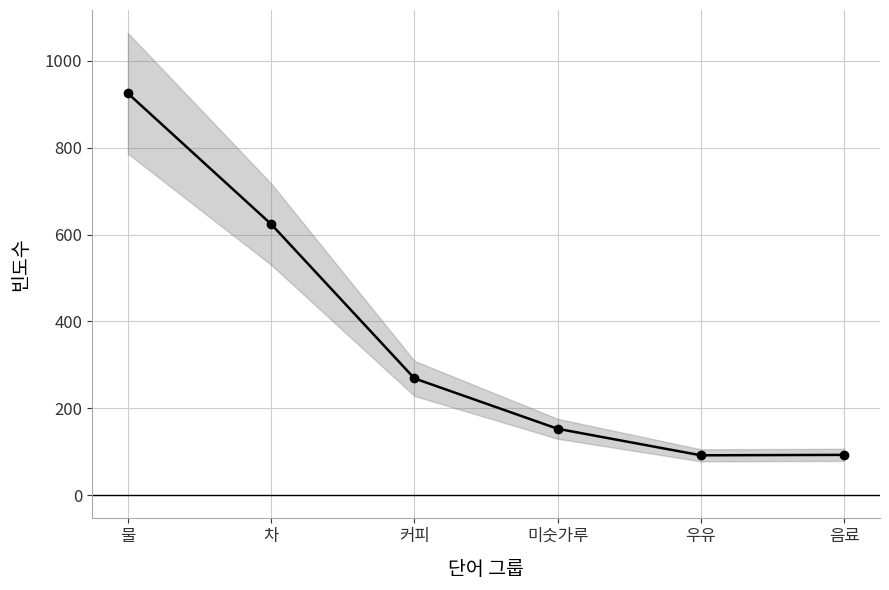

List the labels in order of value, smallest first.

우유, 음료, 미숫가루, 커피, 차, 물